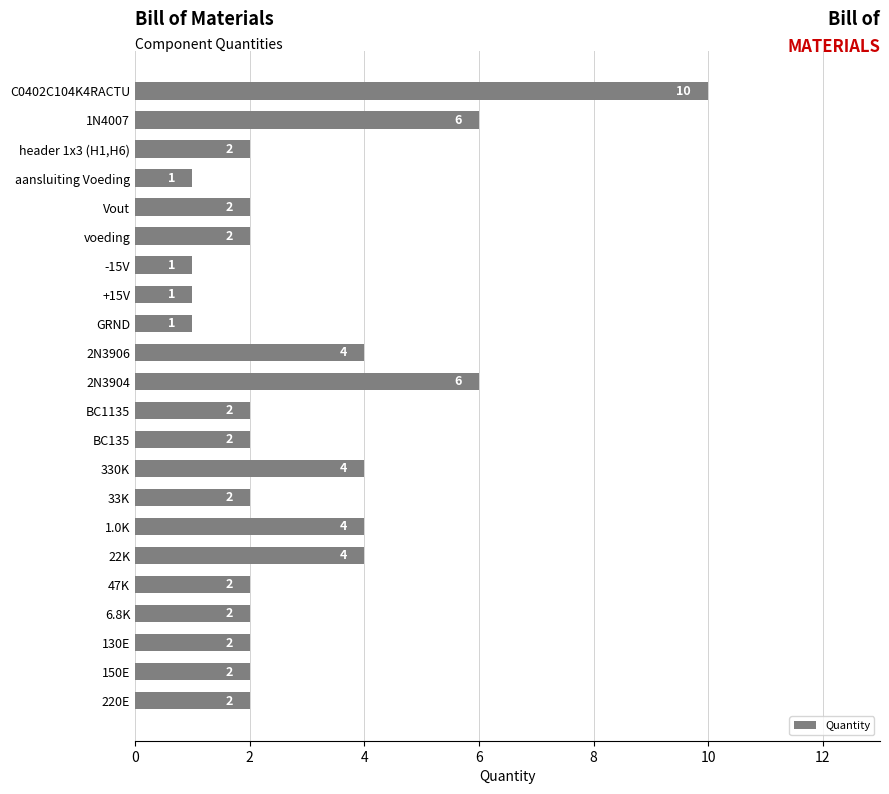

True or false: the data shows 3 at voeding.

False